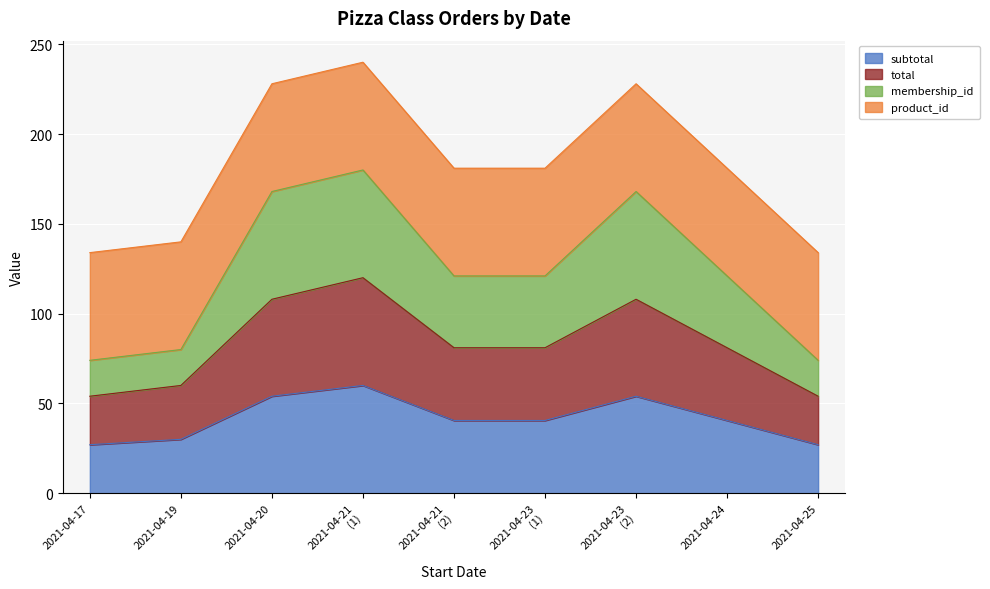

Does the chart display data point markers on the line(s)?

No